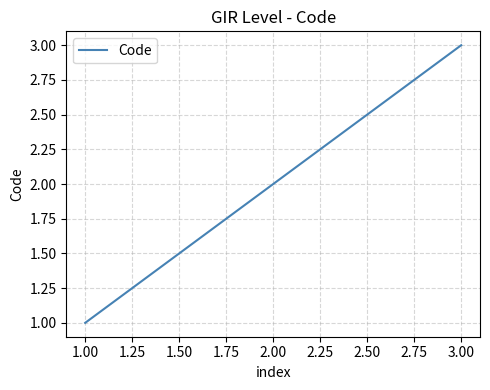

What is the change in value from 2.00 to 3.00?

+1